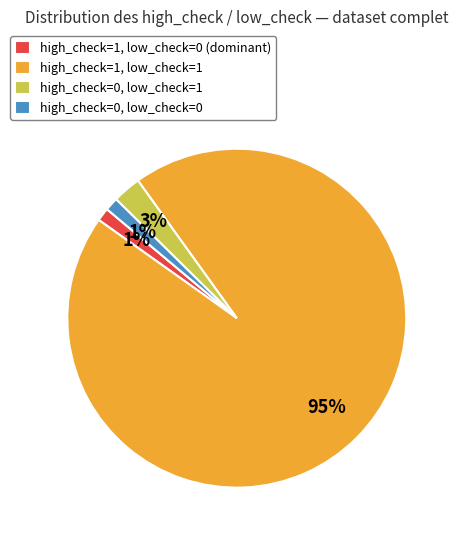

Does any single category account for the majority?

Yes